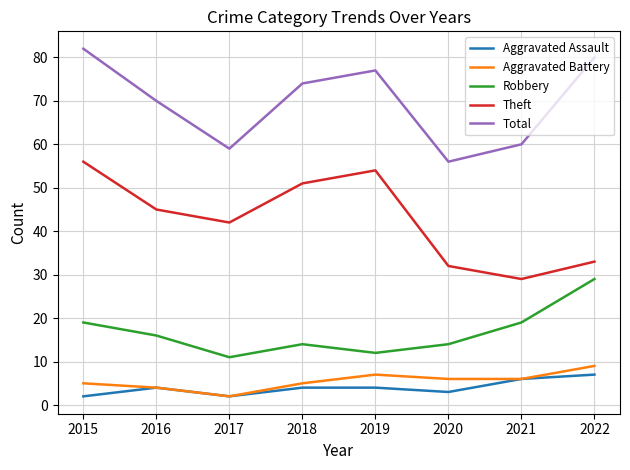

Read the Theft value at 2015.

56